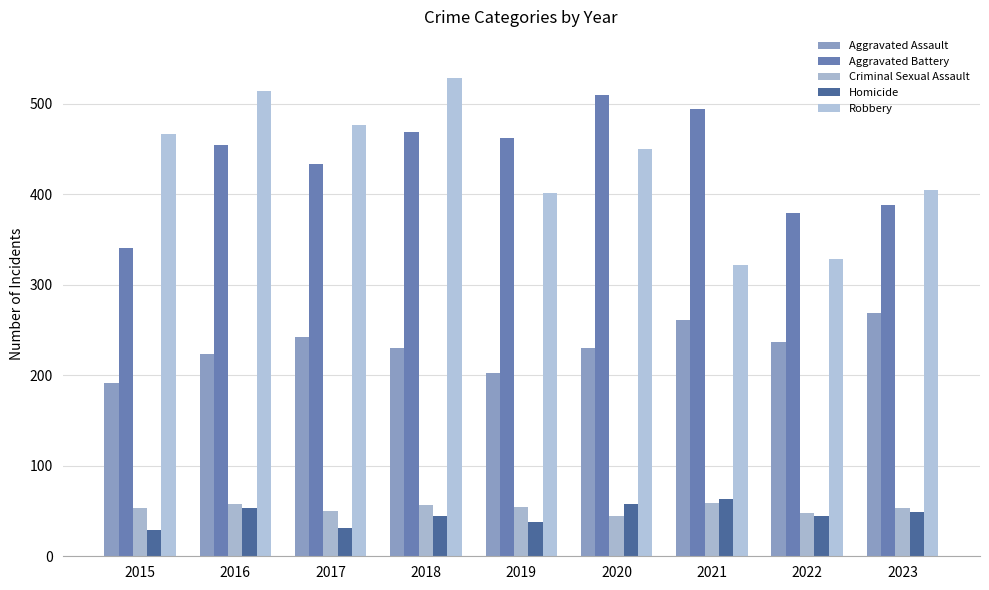

What are all the series names shown in the legend?

Aggravated Assault, Aggravated Battery, Criminal Sexual Assault, Homicide, Robbery